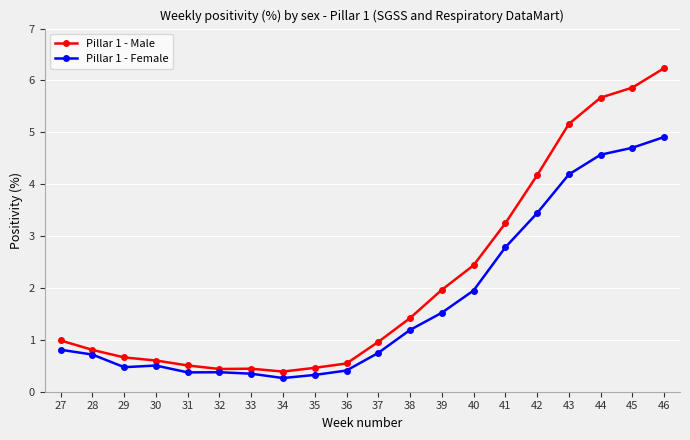

Rank the series by their average value, from lowest to highest.

Pillar 1 - Female, Pillar 1 - Male